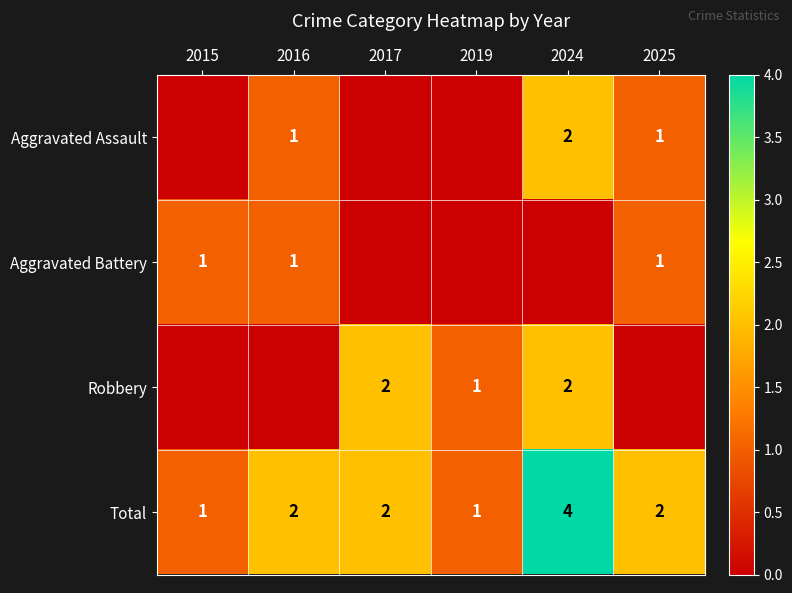

What is the difference between the maximum and minimum values in the Total series?

3